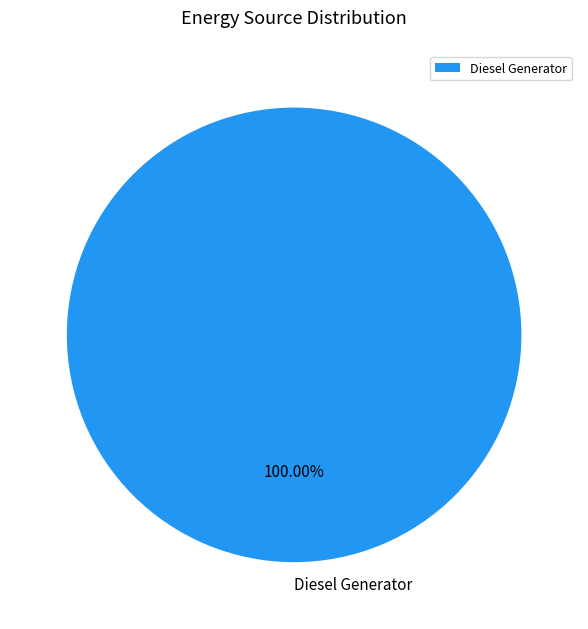

Rank the categories by value from highest to lowest.

Diesel Generator